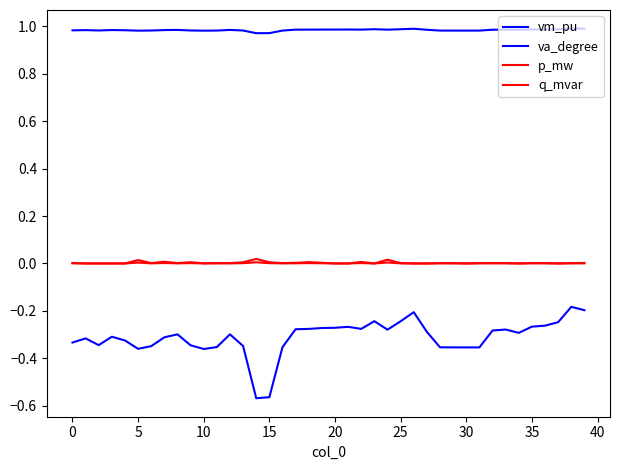

Count the number of categories in the chart.

40